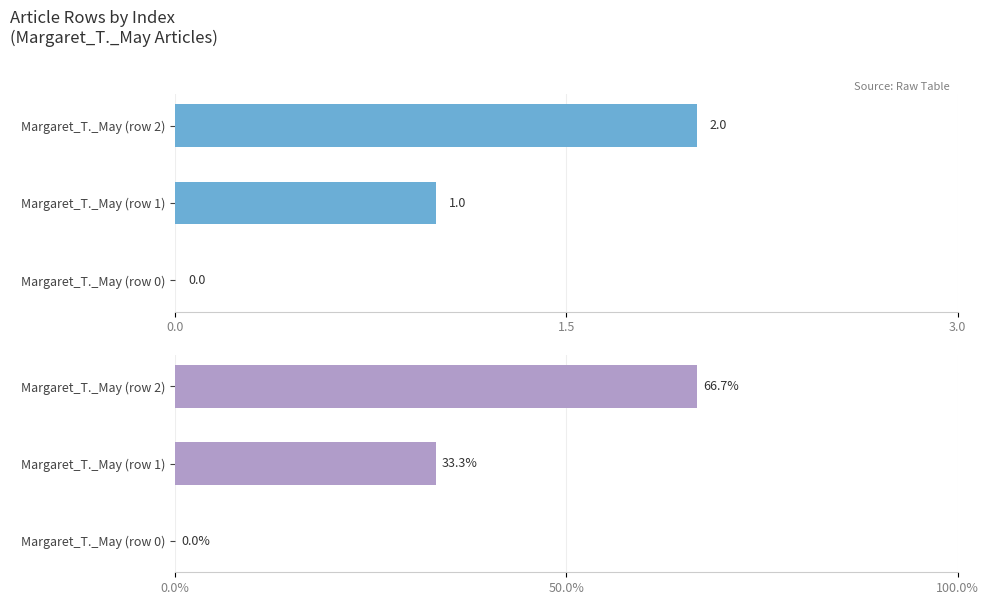

The col_0 series shows 0.0 at Margaret_T._May (row 0). True or false?

True